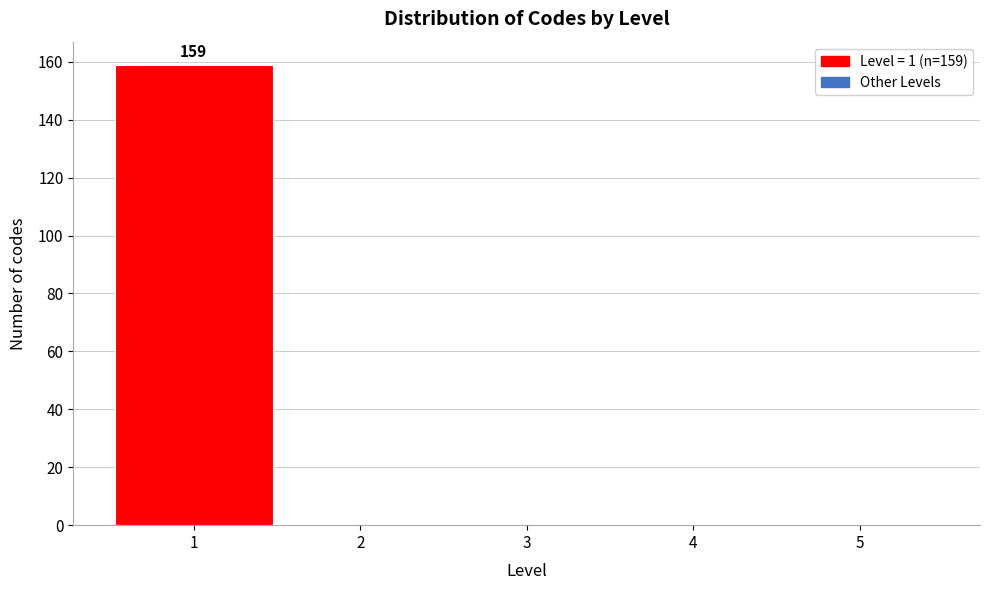

Which range on the x-axis has the tallest bar?

0.5 to 1.5